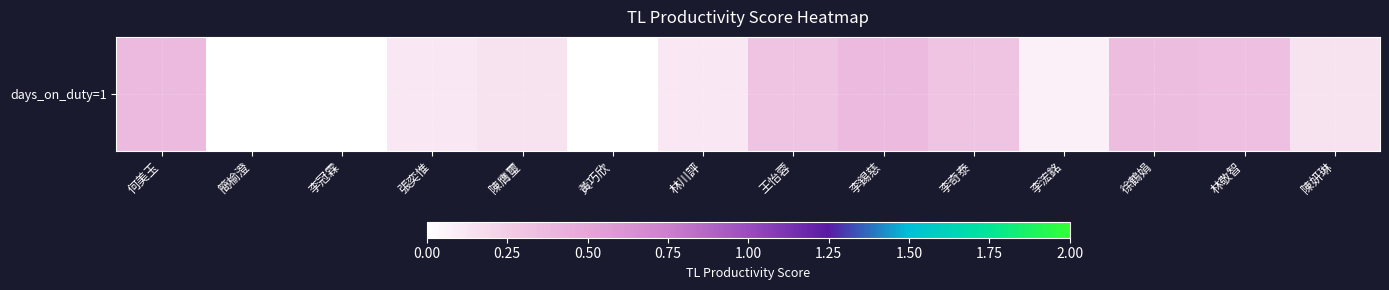

What is the difference between the maximum and minimum values?

0.4